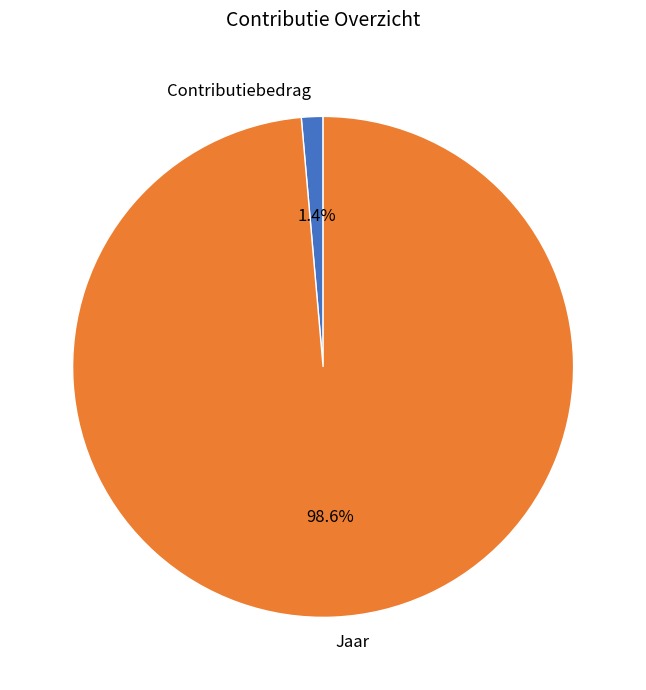

Which category has the smallest portion of the pie?

Contributiebedrag